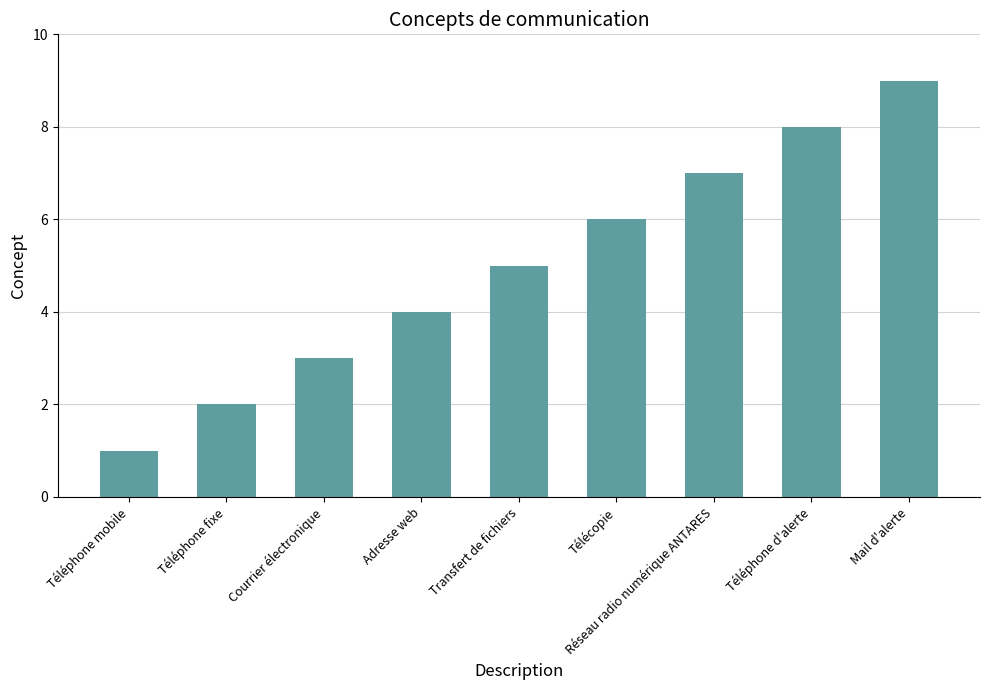

What is the label of the 2nd bar from the left?

Téléphone fixe